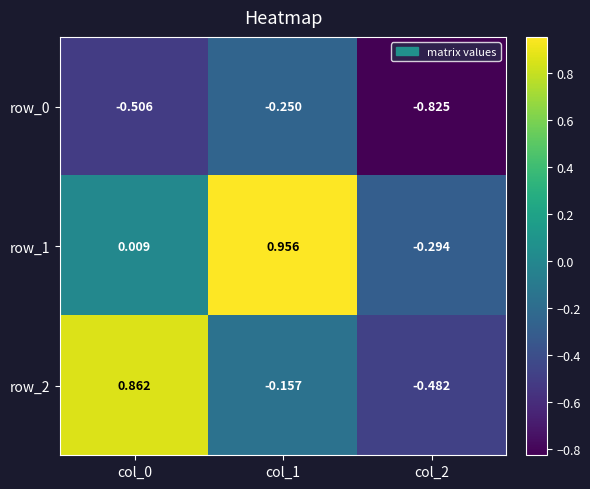

Is the value of row_2 at col_1 greater than the value of row_0 at col_1?

Yes